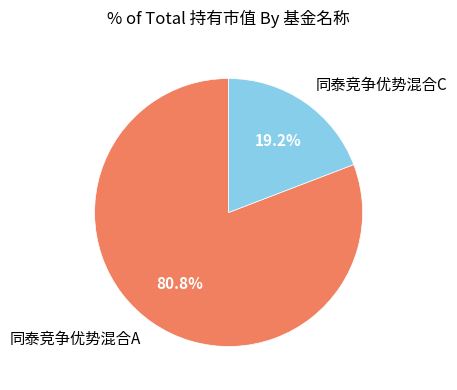

Is there a majority slice in this chart?

Yes